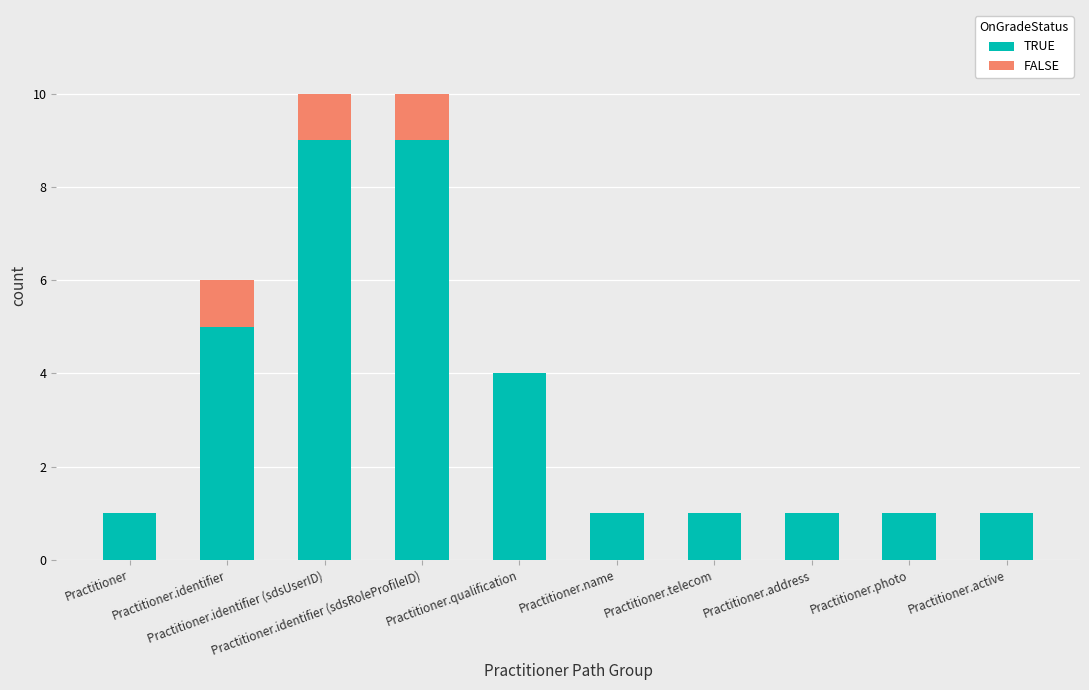

What is the label of the 5th bar from the left?

Practitioner.qualification